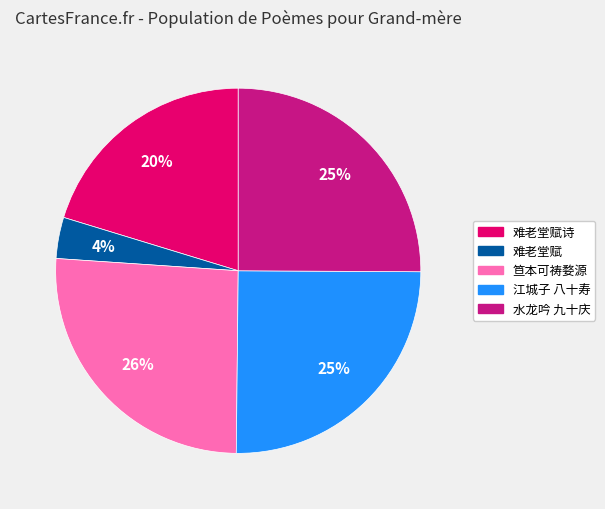

To the nearest percent, what is the difference between the largest and smallest slice percentages?

22%